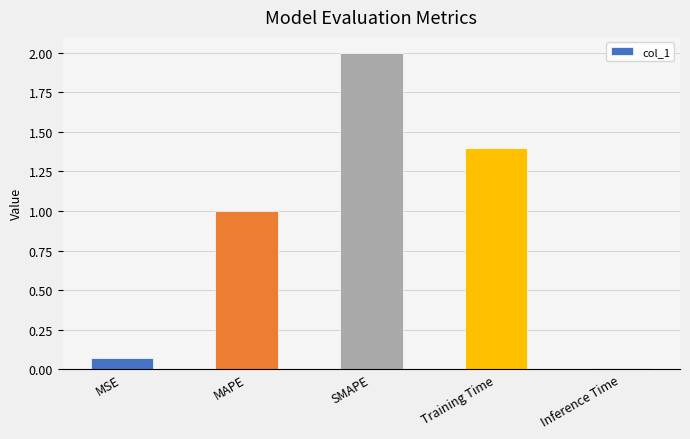

Which has a higher value, Training Time or MAPE?

Training Time